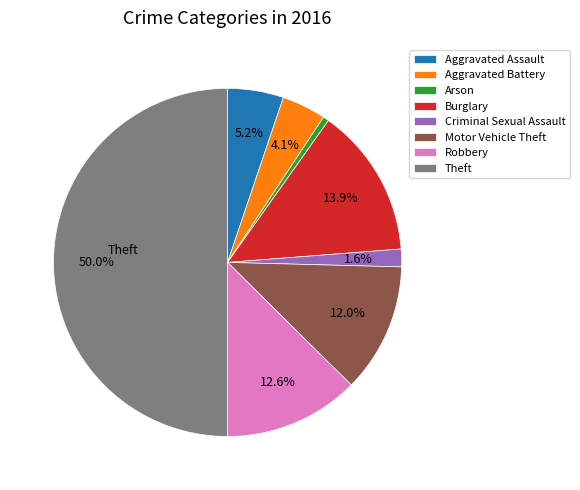

To the nearest percent, what is the average slice percentage?

12%